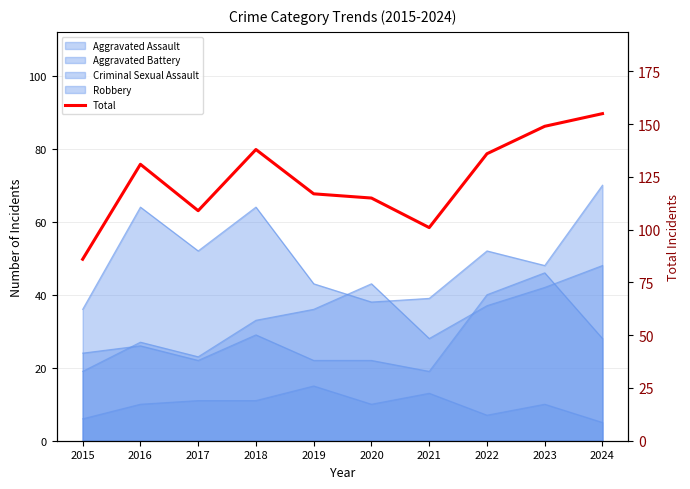

How many points are lower than both their immediate neighbors (excluding endpoints)?

2